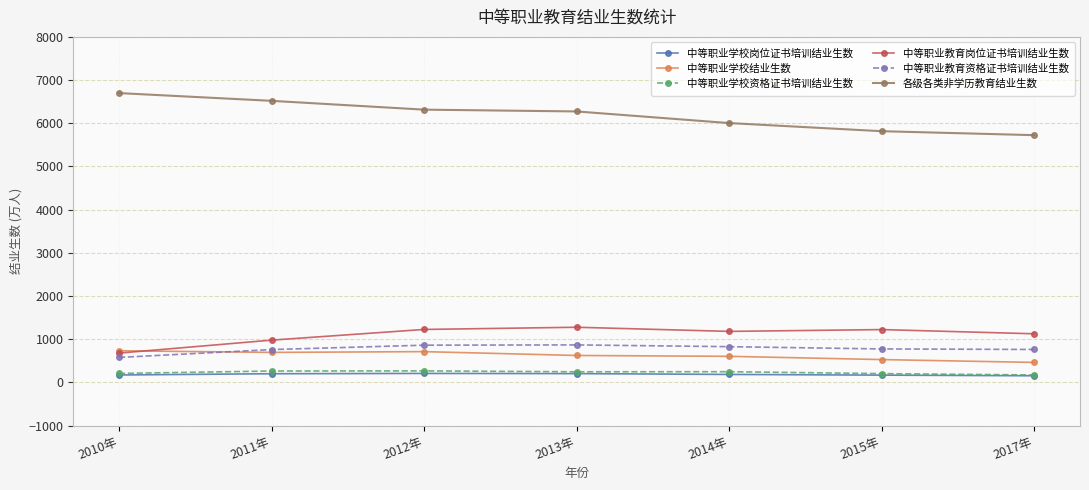

What are all the series names shown in the legend?

中等职业学校岗位证书培训结业生数, 中等职业学校结业生数, 中等职业学校资格证书培训结业生数, 中等职业教育岗位证书培训结业生数, 中等职业教育资格证书培训结业生数, 各级各类非学历教育结业生数